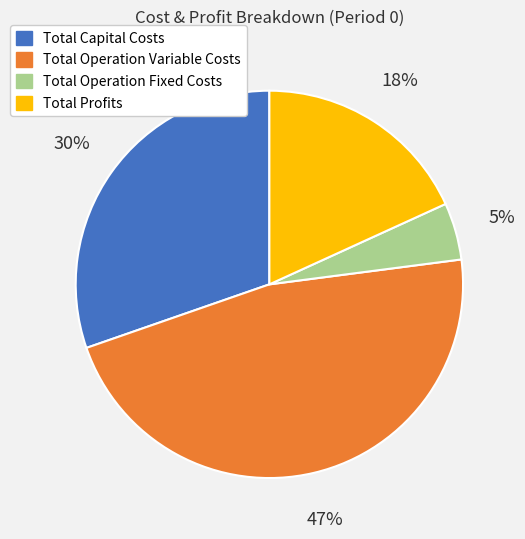

Is it true that Total Profits is 25% of the pie?

False